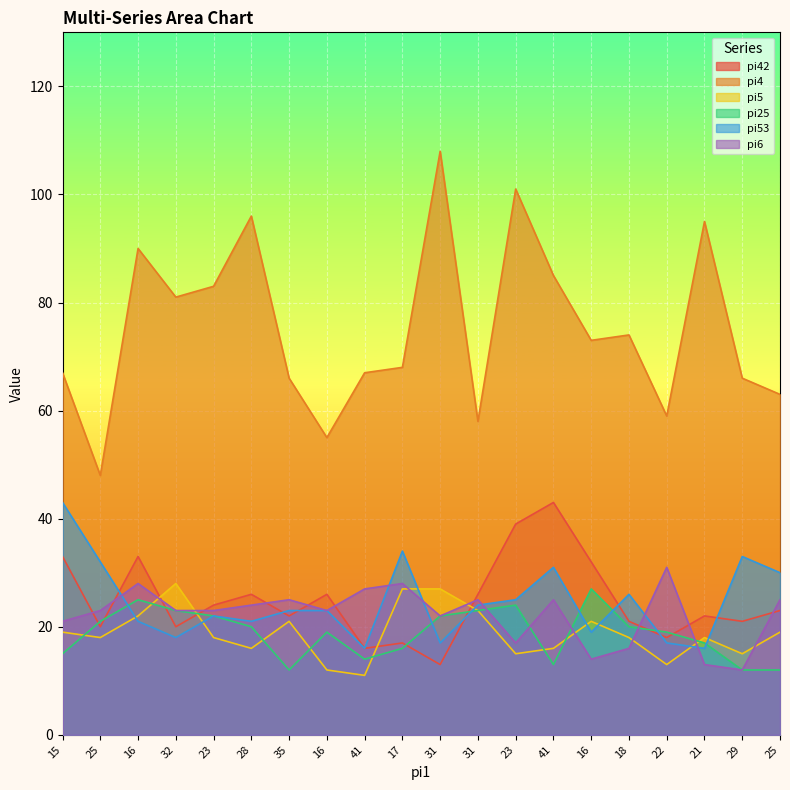

What is the difference between the pi6 values at 25 and 15?

2